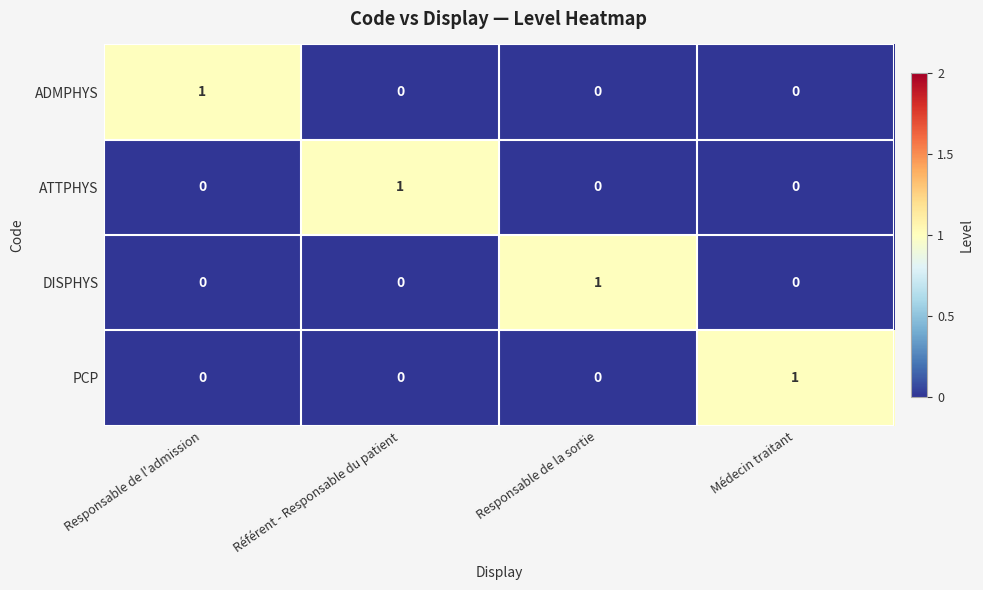

The value of ADMPHYS at Responsable de la sortie is 0. True or false?

True